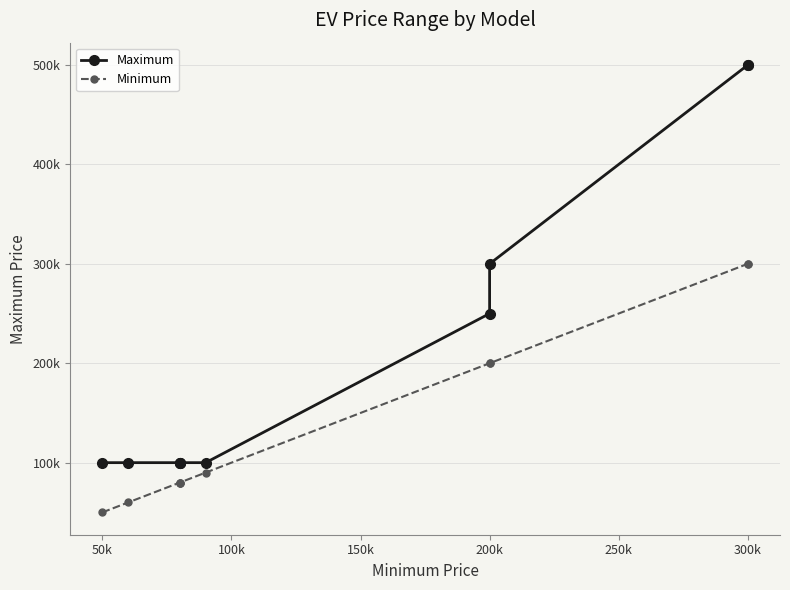

What is the difference between the second highest and second lowest values in the Minimum series?

240000